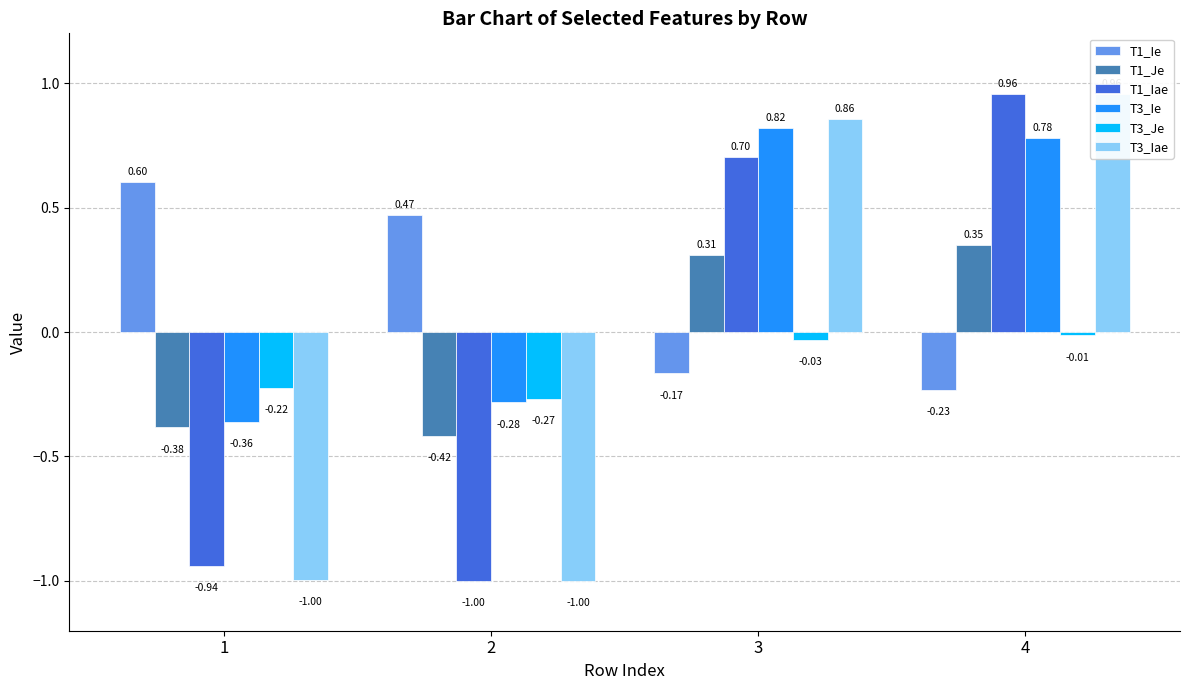

Reading right to left, transcribe all the data shown in this chart.

T1_Ie: -0.2	-0.2	0.5	0.6
T1_Je: 0.3	0.3	-0.4	-0.4
T1_Iae: 1.0	0.7	-1.0	-0.9
T3_Ie: 0.8	0.8	-0.3	-0.4
T3_Je: -0.0	-0.0	-0.3	-0.2
T3_Iae: 1.0	0.9	-1.0	-1.0